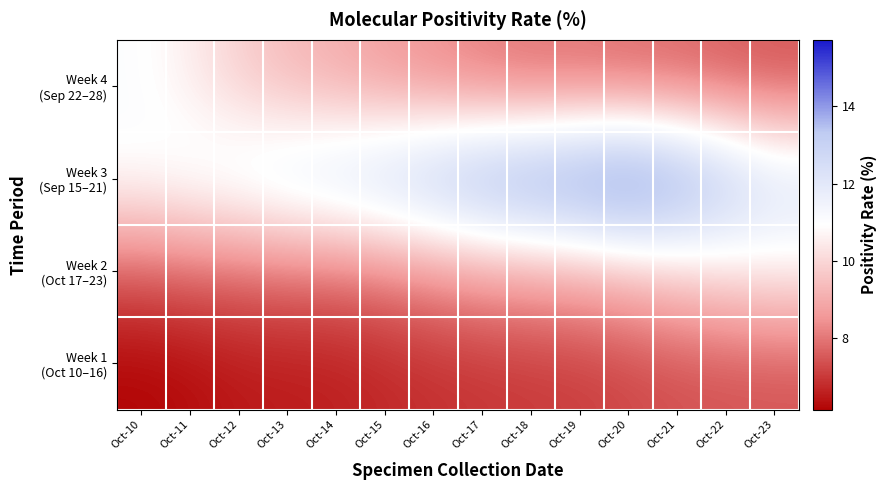

At how many categories does at least one series exceed 12?

11